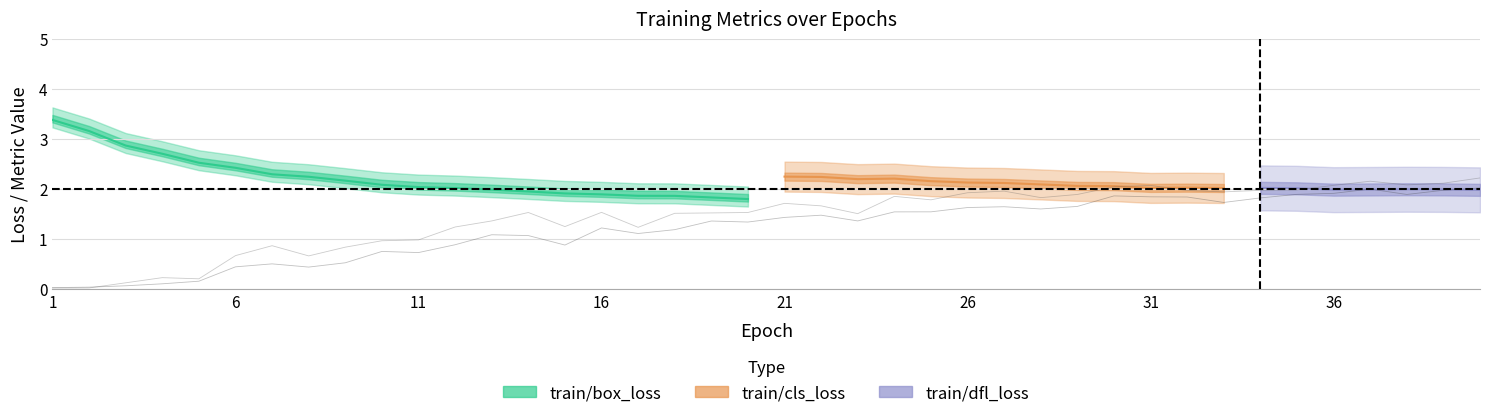

True or false: metrics/precision(B) and metrics/mAP50(B) cross at least once.

True